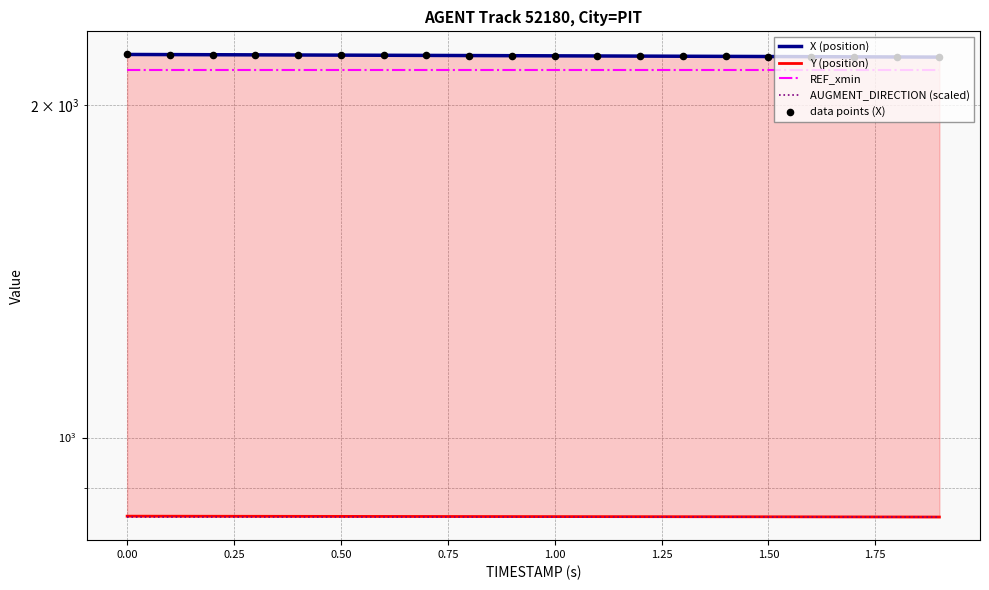

Which series has the largest total across all categories?

X (position)